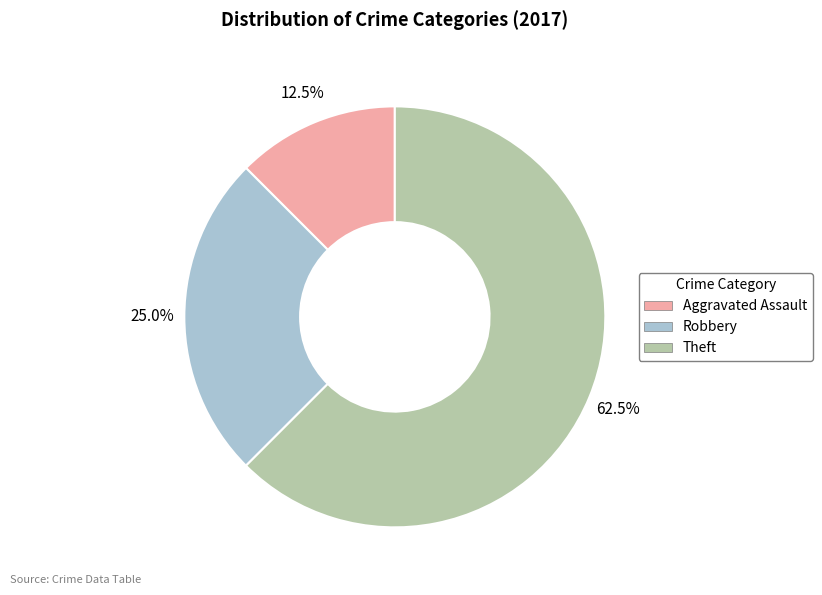

Does Theft account for over 50% of the chart?

Yes